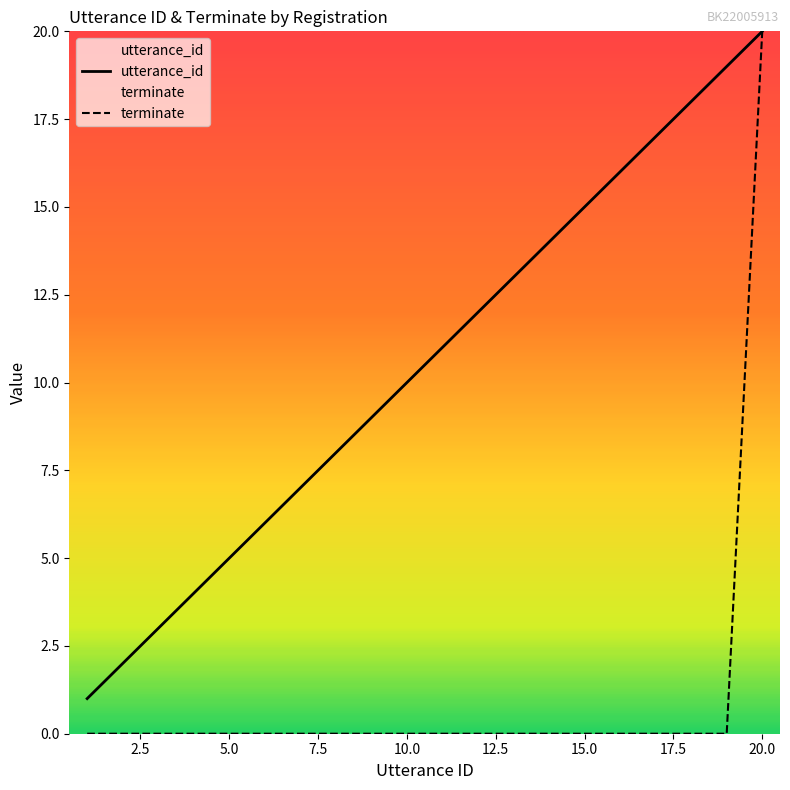

Is the value of terminate at 2022-08-24 21:49:19 greater than the value of utterance_id at 2022-08-24 21:49:19?

No